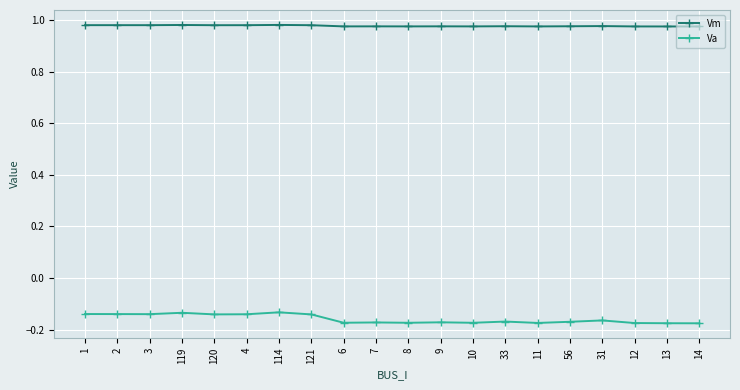

Is the value of Va at 3 greater than the value of Vm at 4?

No